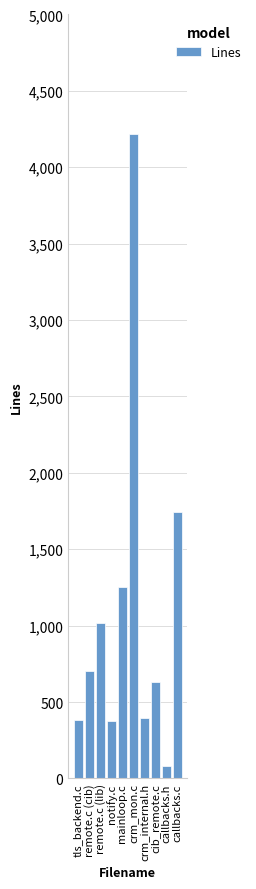

True or false: the data shows 381 at tls_backend.c.

True